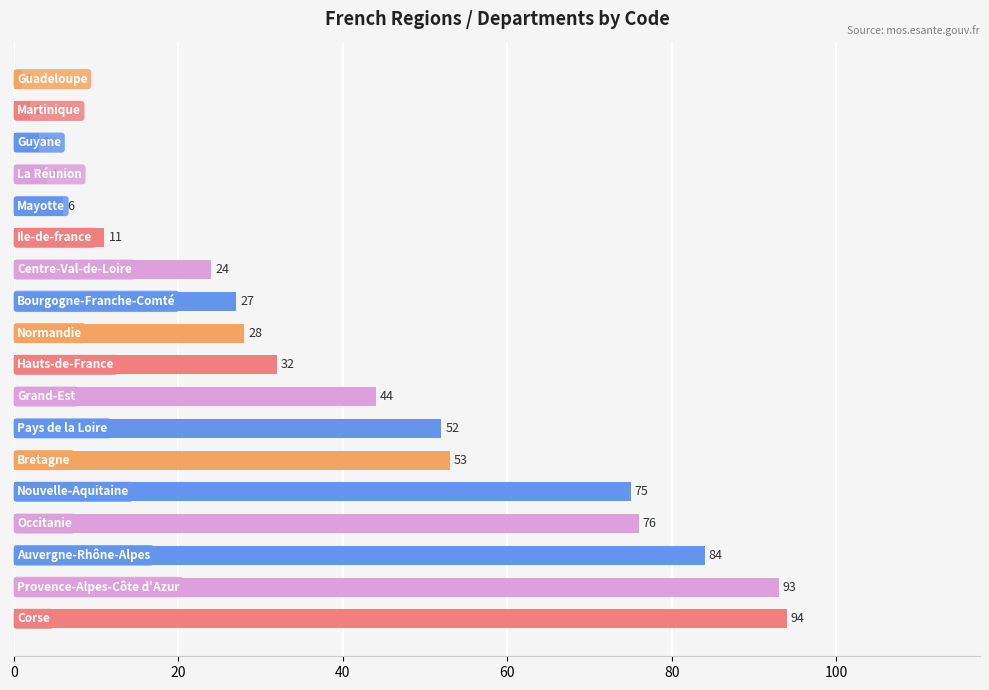

What is the sum of all values?

709